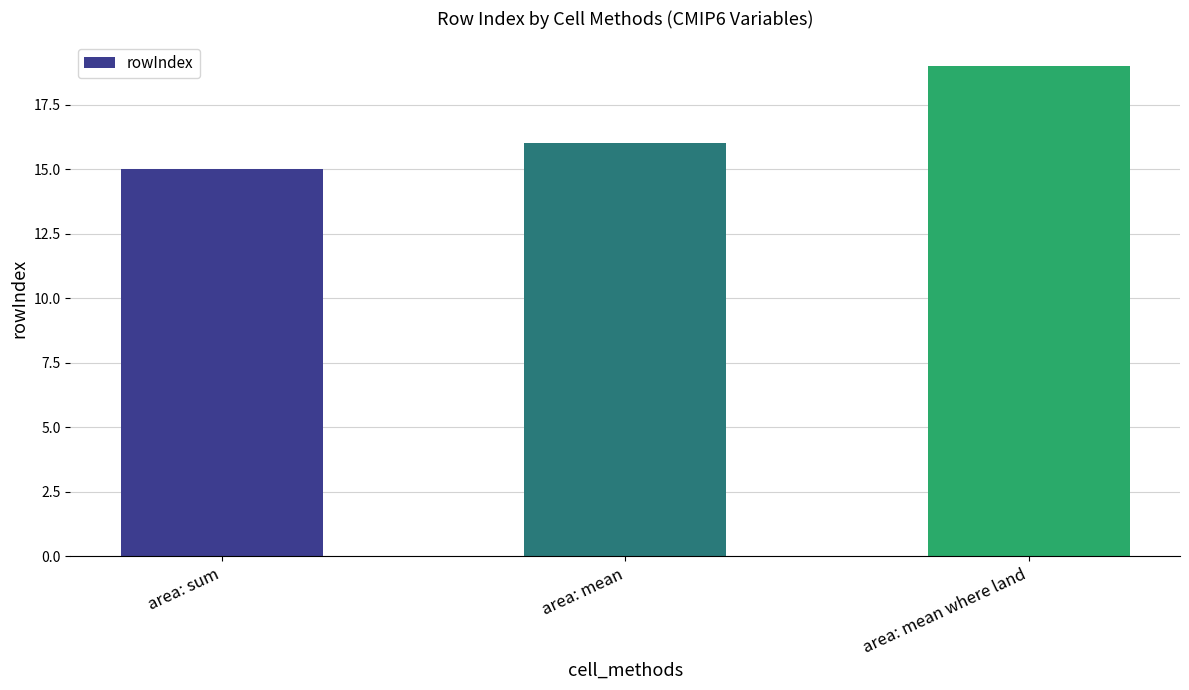

Is it true that the value at area: mean is 16?

True